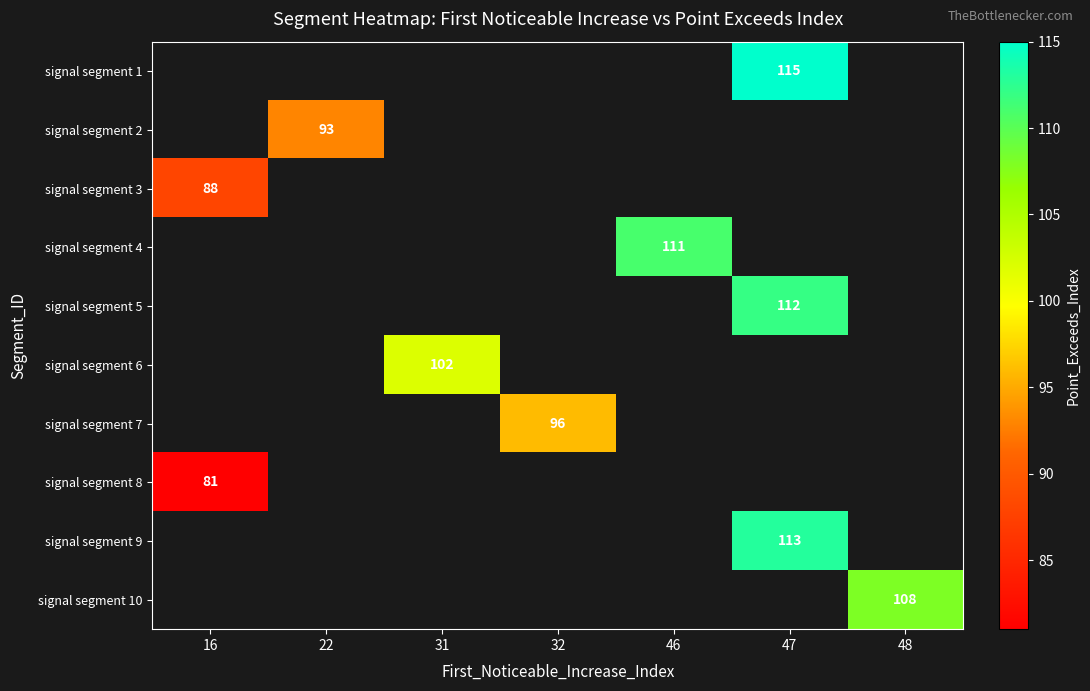

The value of signal segment 7 at 32 is 96. True or false?

True